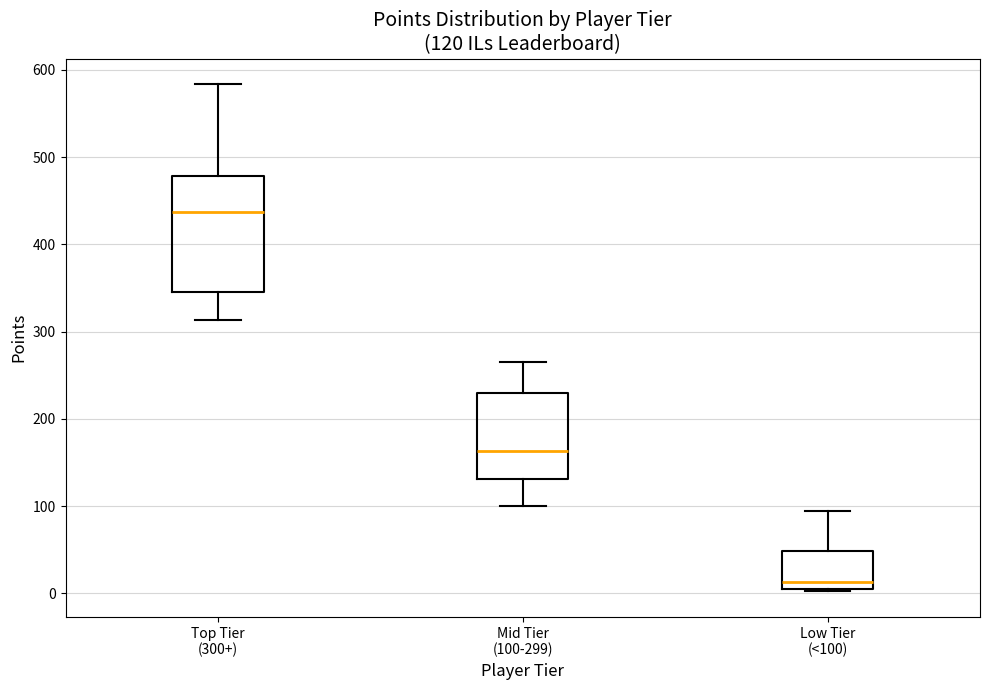

Which box's median line is the highest?

Top Tier (300+)